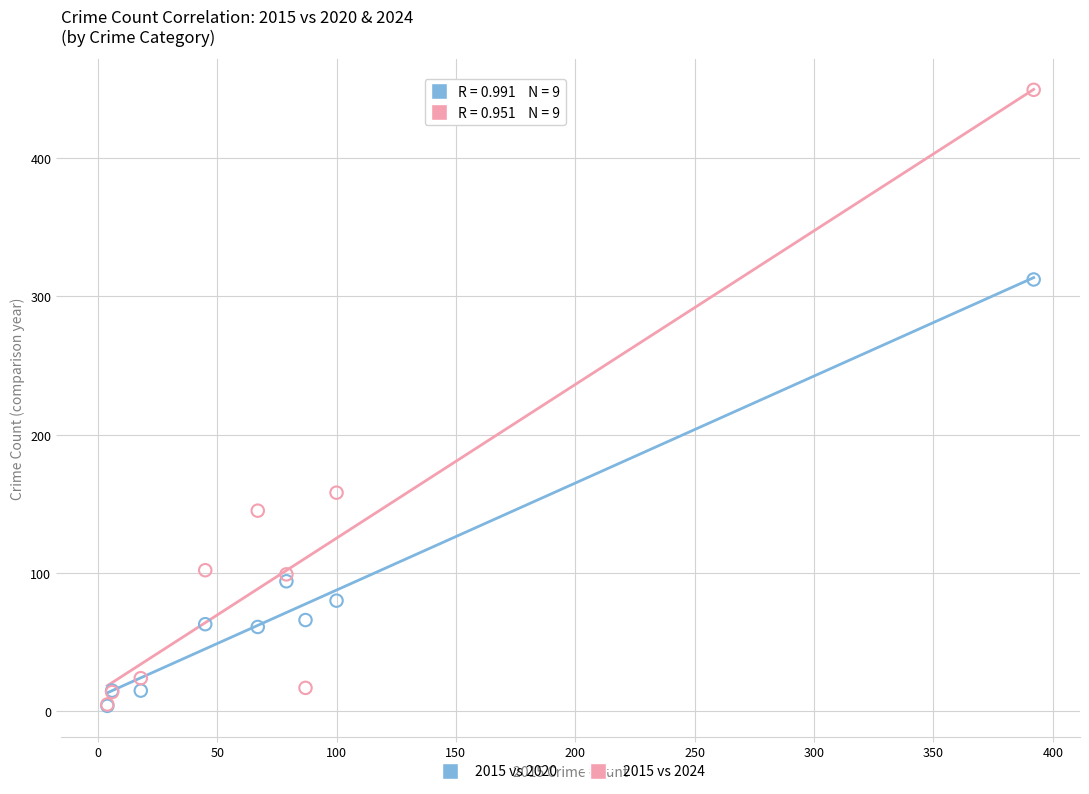

Across all series, what Y value is closest to 226?

158